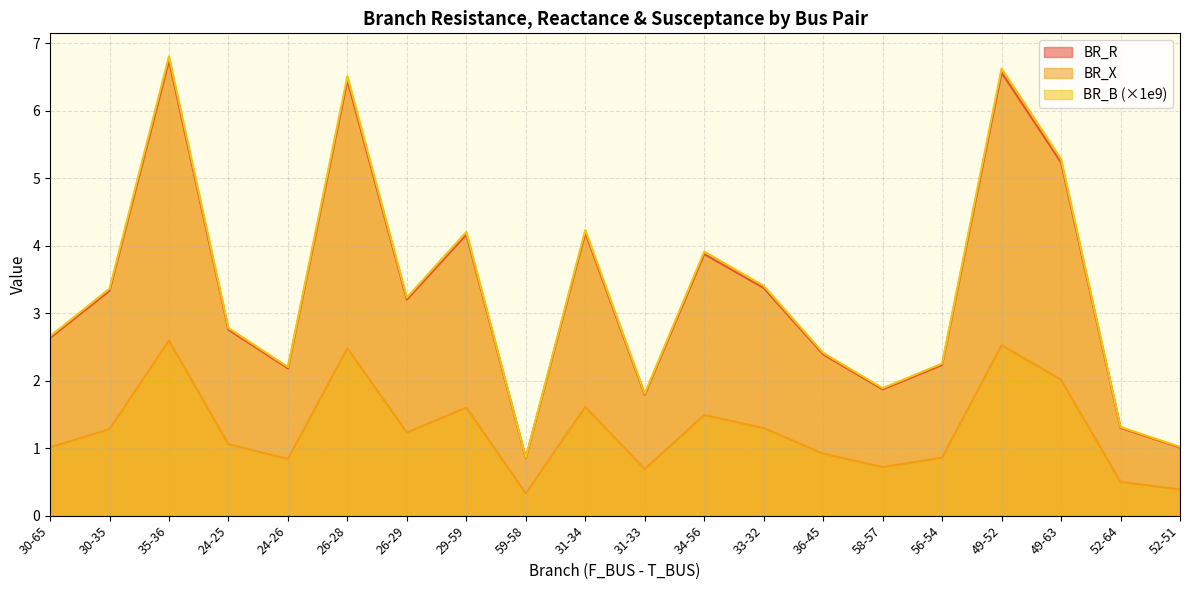

At which label is BR_R closest to 3?

26-29